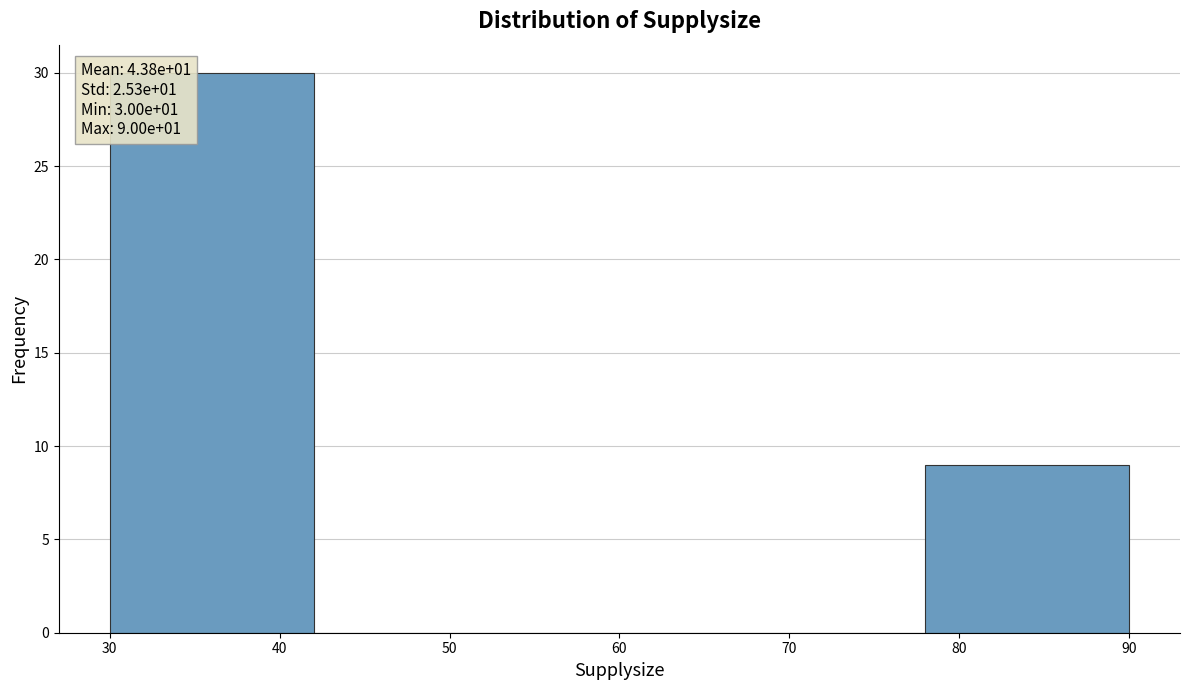

Which range on the x-axis has the tallest bar?

30 to 42